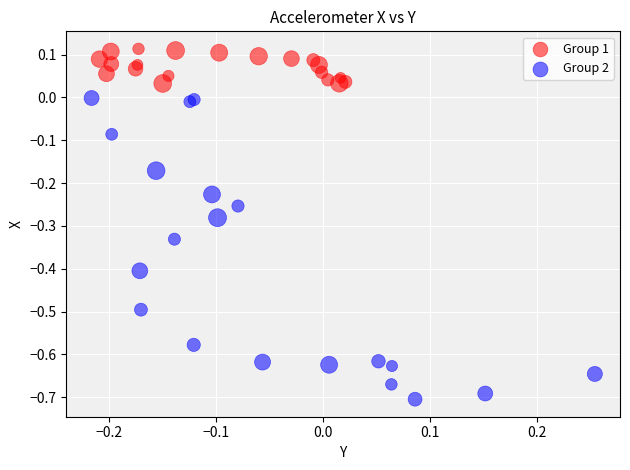

What are all the series names shown in the legend?

Group 1, Group 2